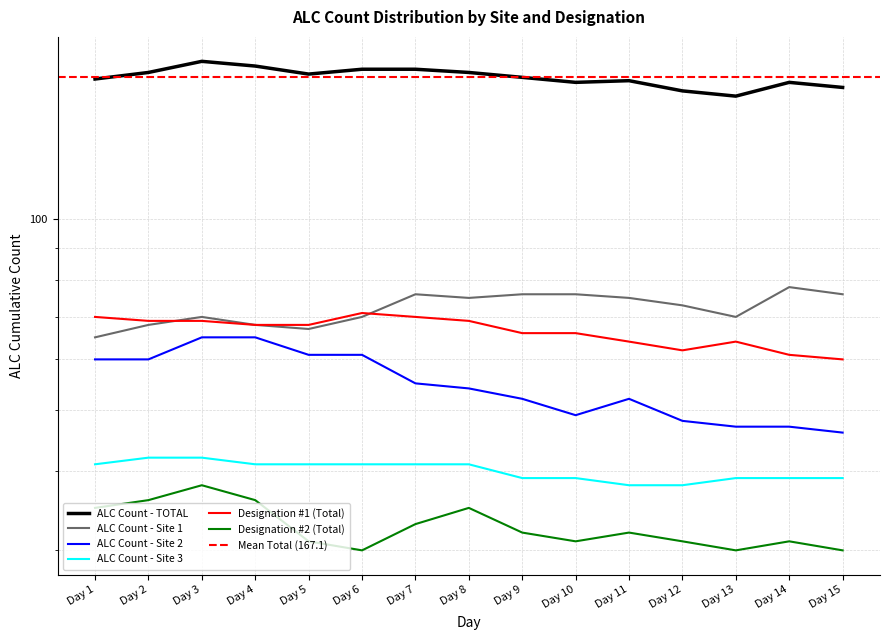

List the labels in order of ALC Count - TOTAL value, smallest first.

Day 13, Day 12, Day 15, Day 10, Day 14, Day 11, Day 1, Day 9, Day 5, Day 2, Day 8, Day 6, Day 7, Day 4, Day 3